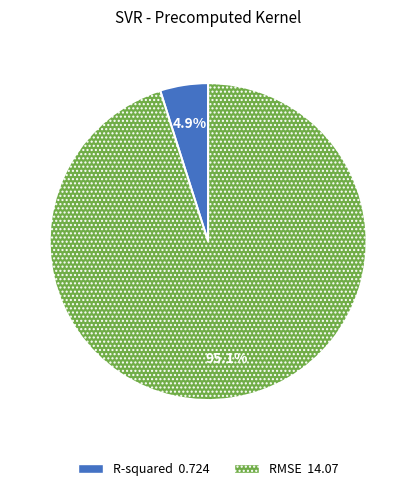

Is it true that R-squared is 15% of the pie?

False